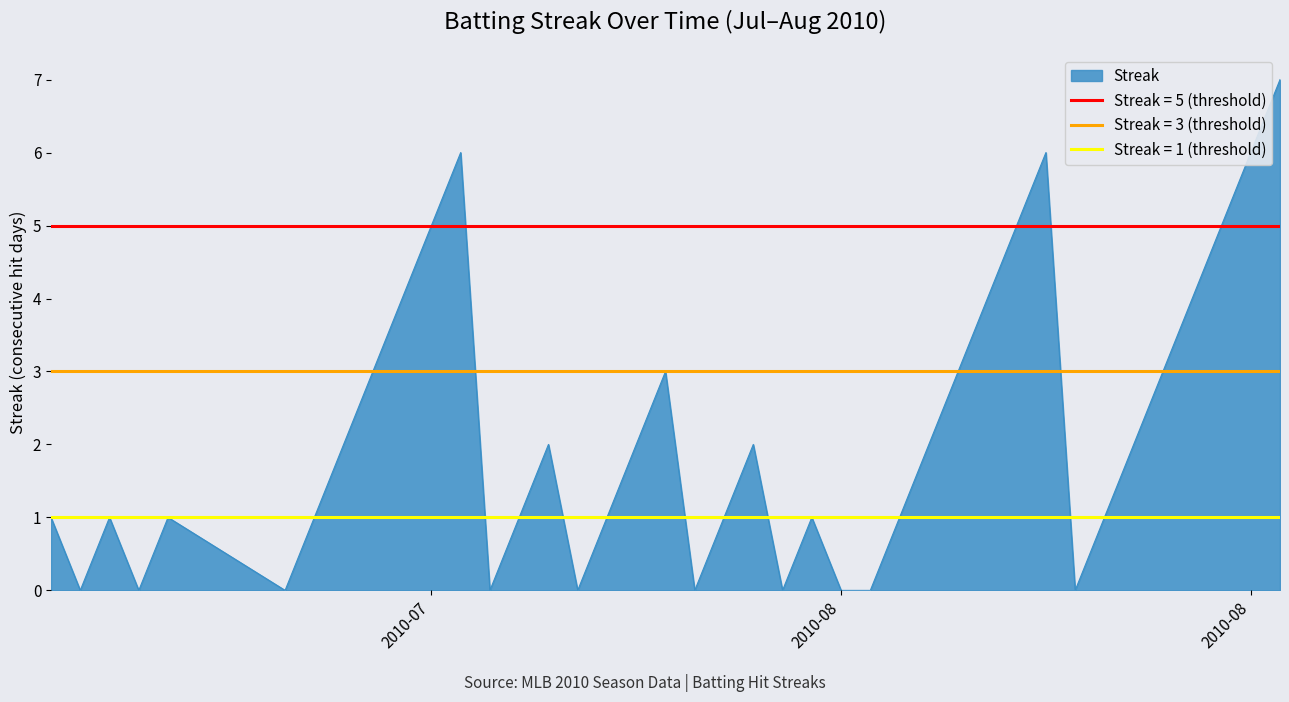

Between 2010-07-10 and 2010-08-13, which is larger?

2010-08-13